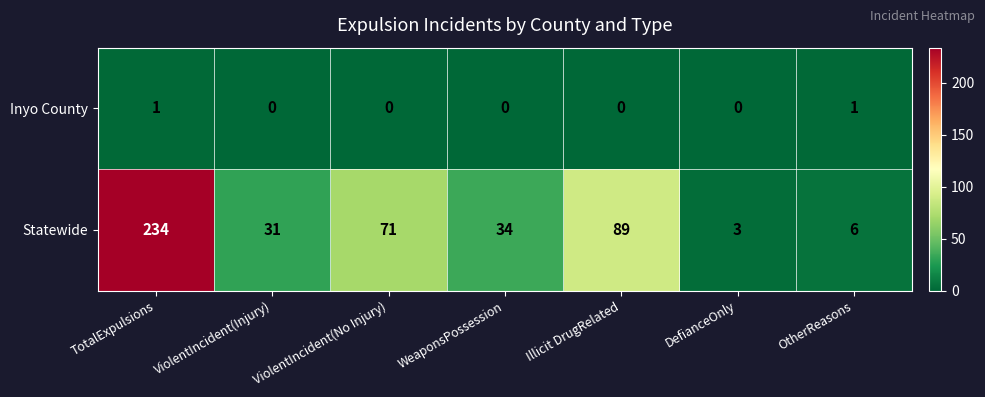

List the series in order of their overall mean, lowest first.

Inyo County, Statewide